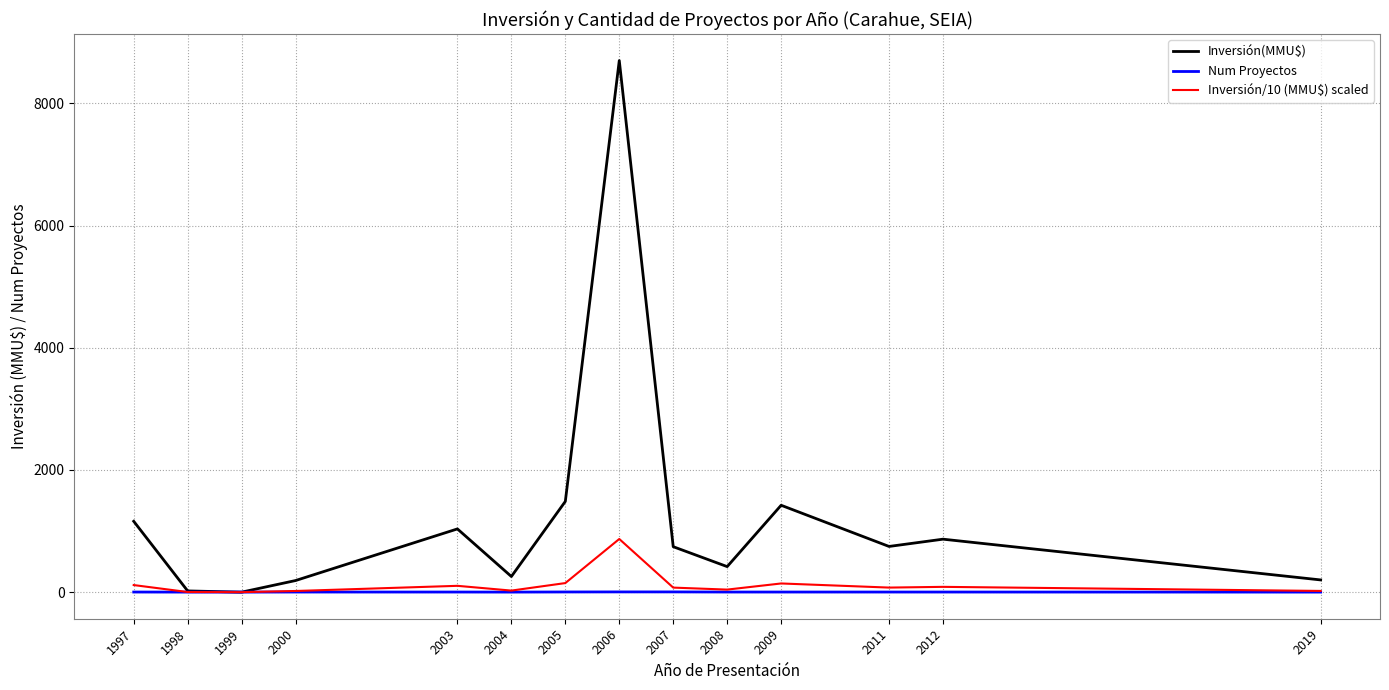

At which category does Inversión(MMU$) reach its first local peak?

2003